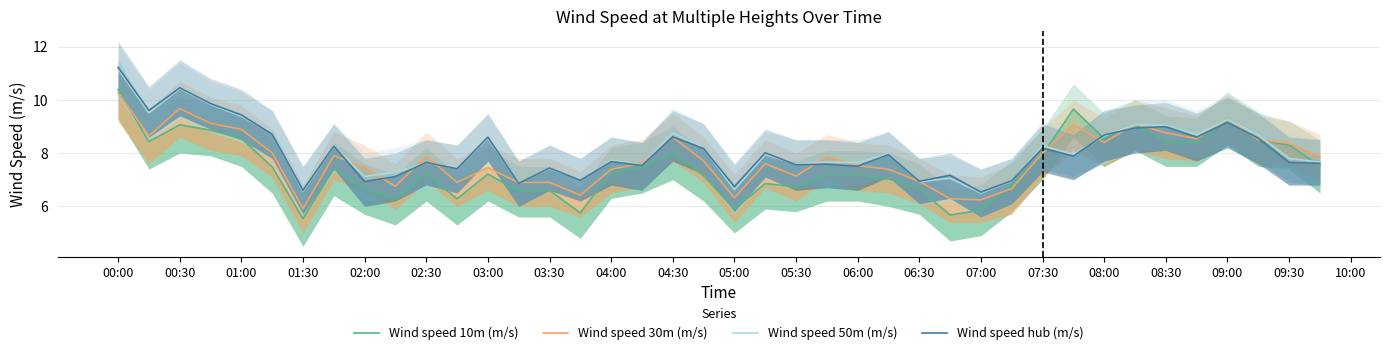

What is the minimum value shown in the chart?

5.5